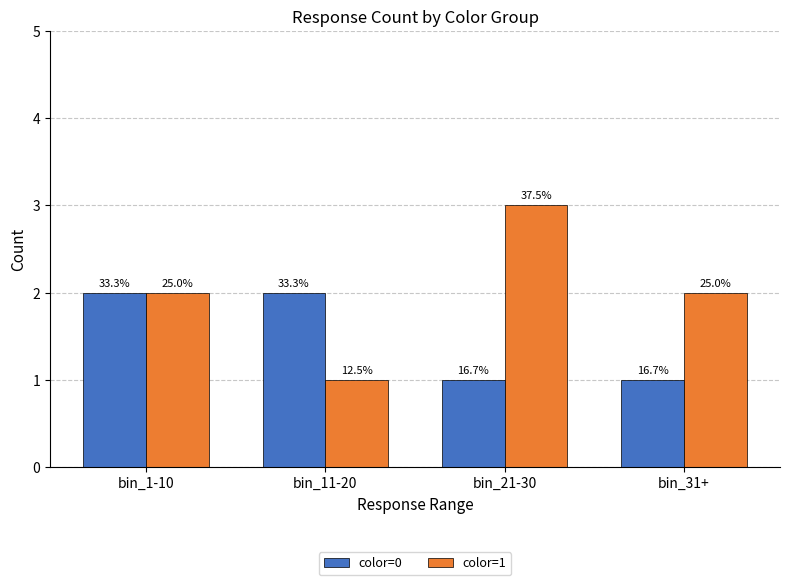

How many groups of bars are there?

4